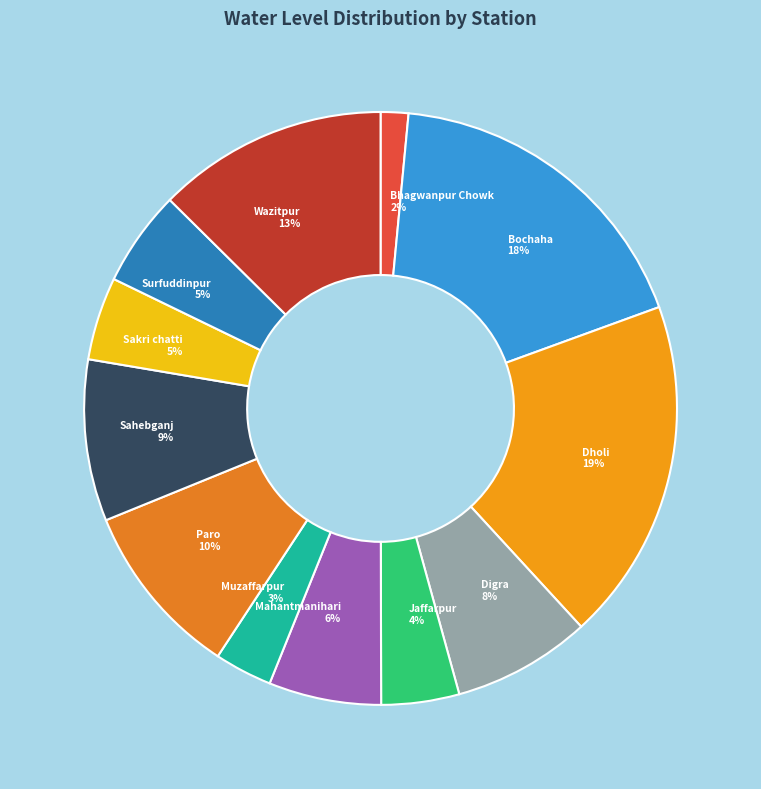

Approximately how many times larger is the value at Wazitpur compared to Bochaha?

0.7